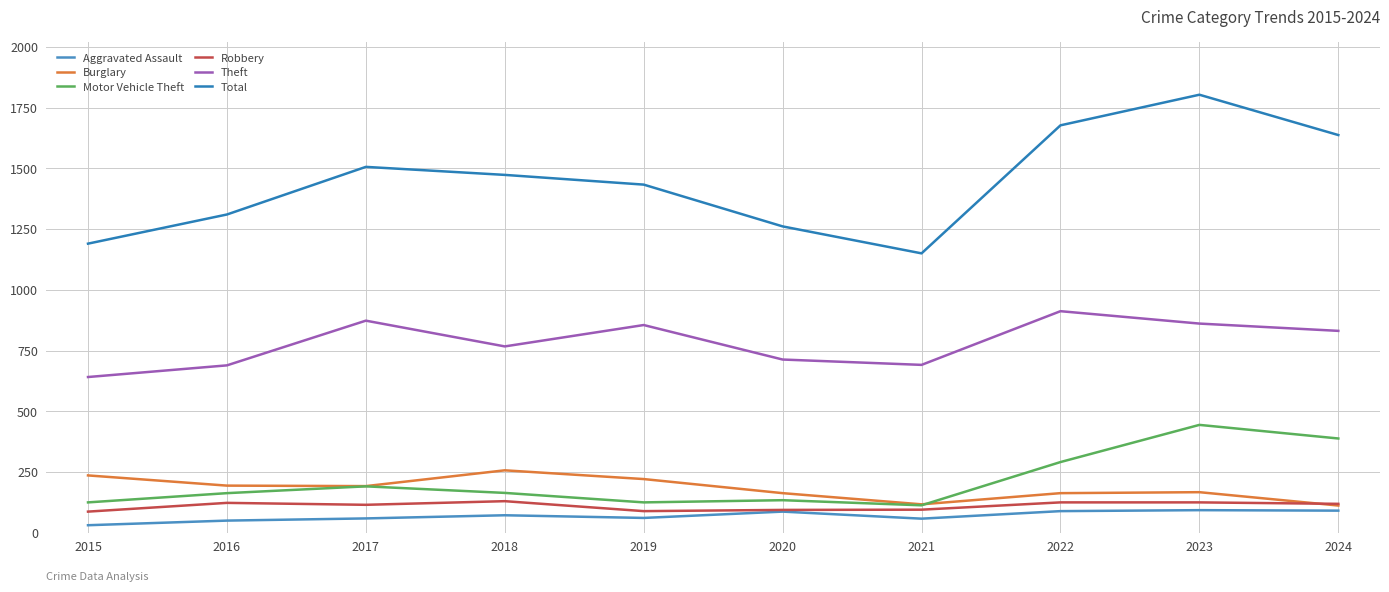

What is the value of the Aggravated Assault point at the 6th from the left?

87